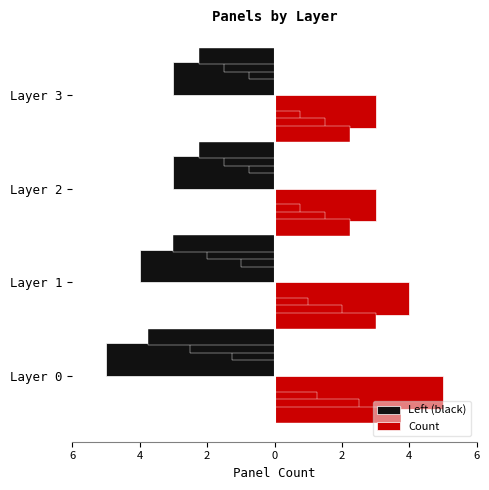

What is the average value?

4